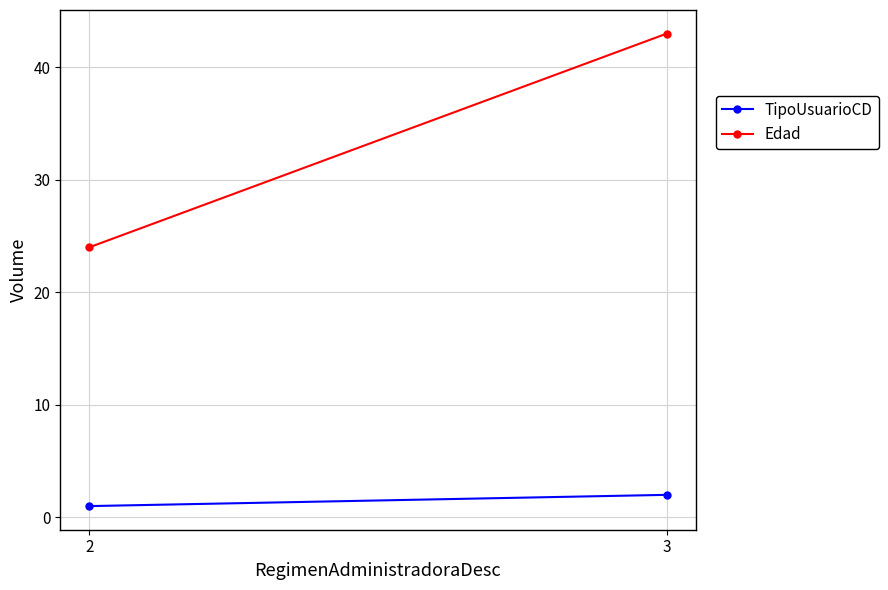

What is the minimum value shown in the chart?

1